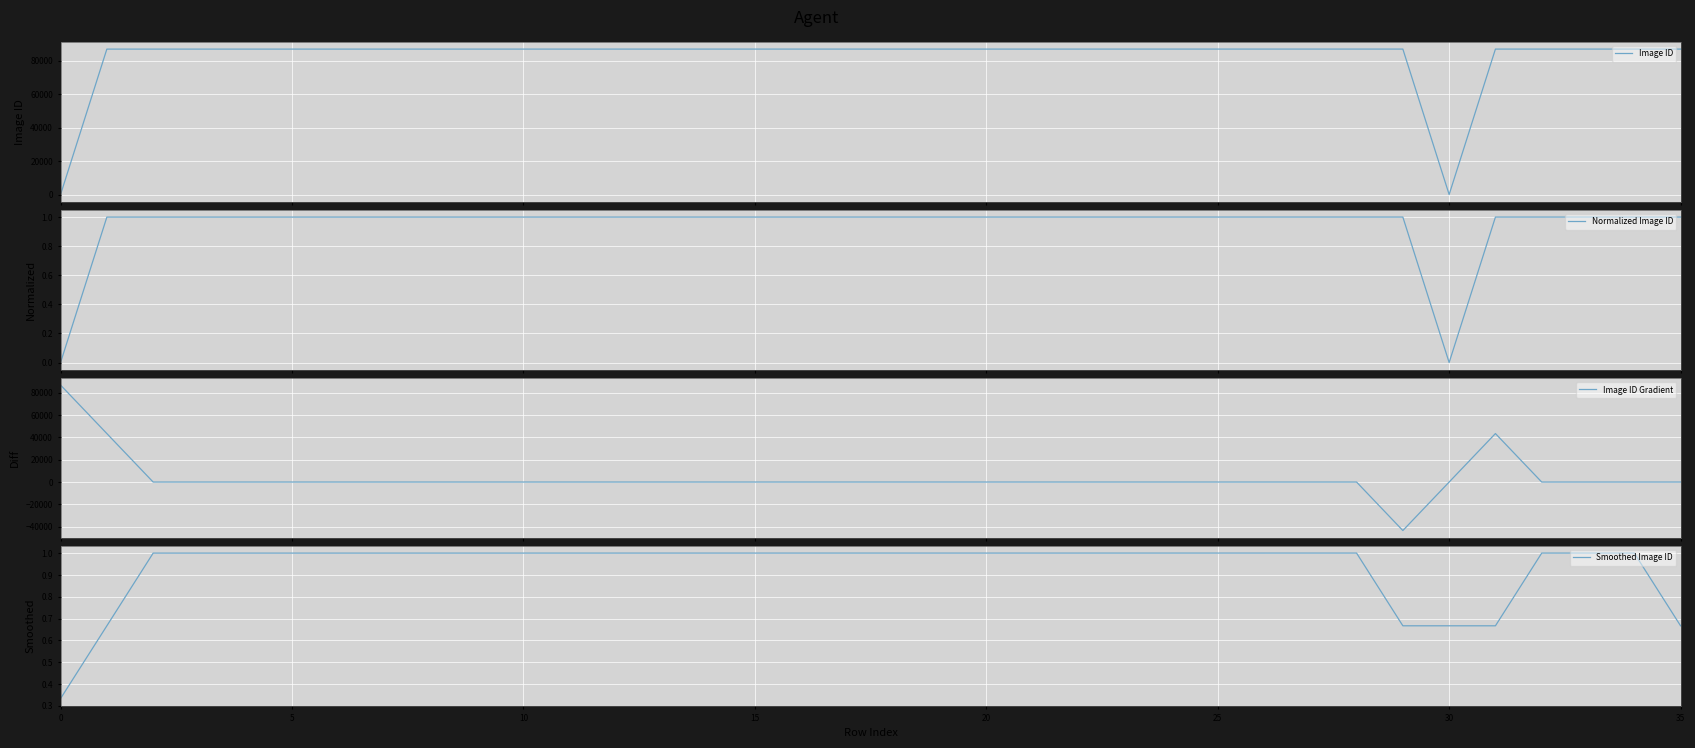

True or false: Smoothed Image ID has more than 0 interior local peaks.

True